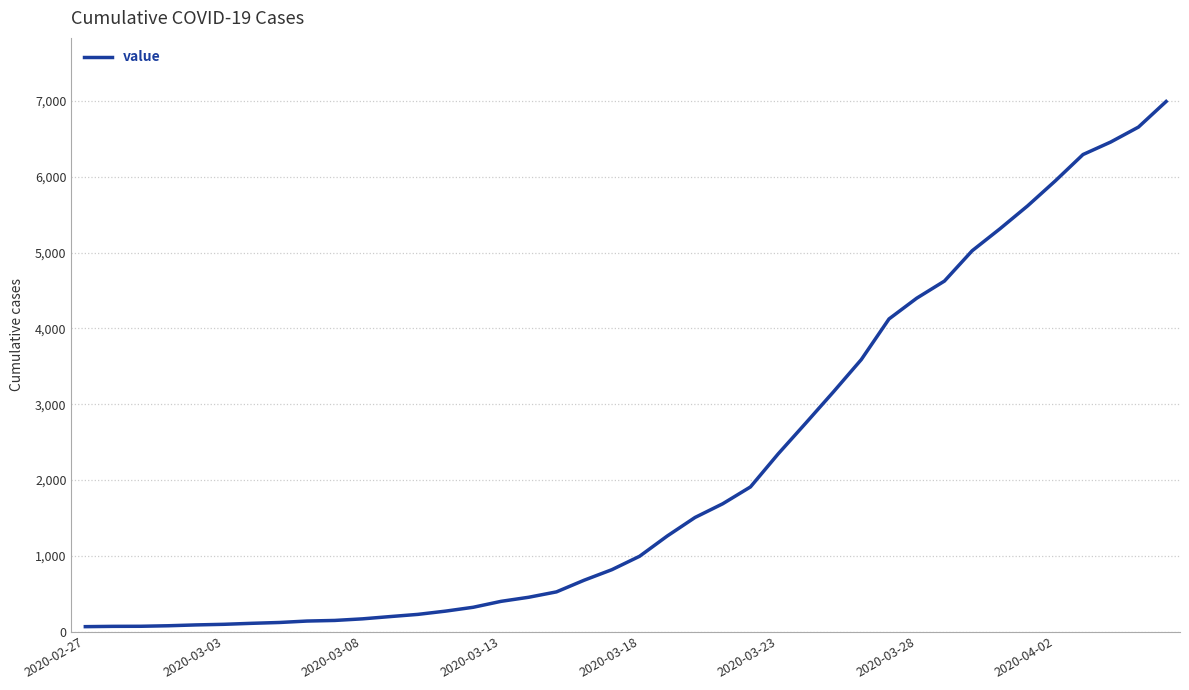

What is the maximum value shown in the chart?

6995